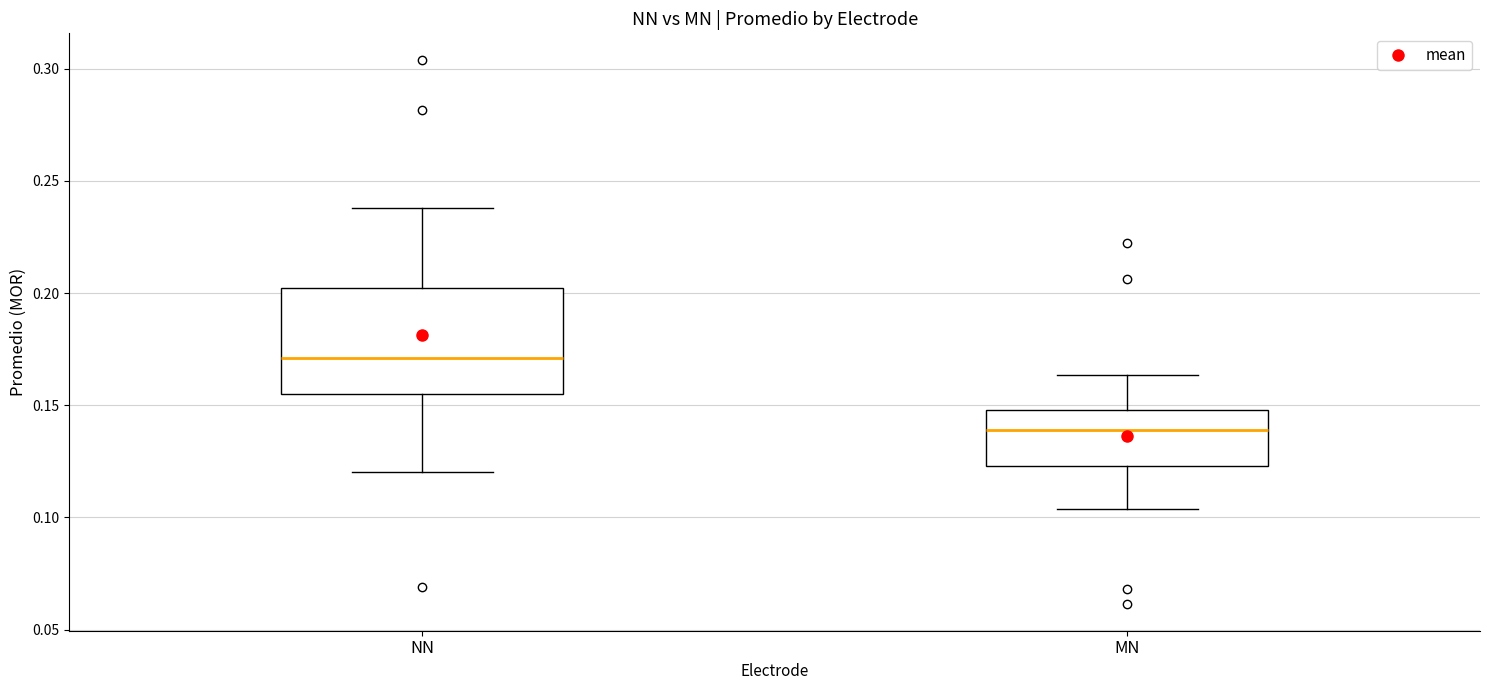

Reading left to right, read every box against the y-axis: the position of its median line, the range the box covers, and the ends of its whiskers. The values are not printed on the chart, so give them approximately, as read against the axis.

NN: median 0.170, box 0.155 to 0.200, whiskers 0.120 to 0.240
MN: median 0.140, box 0.125 to 0.150, whiskers 0.105 to 0.165